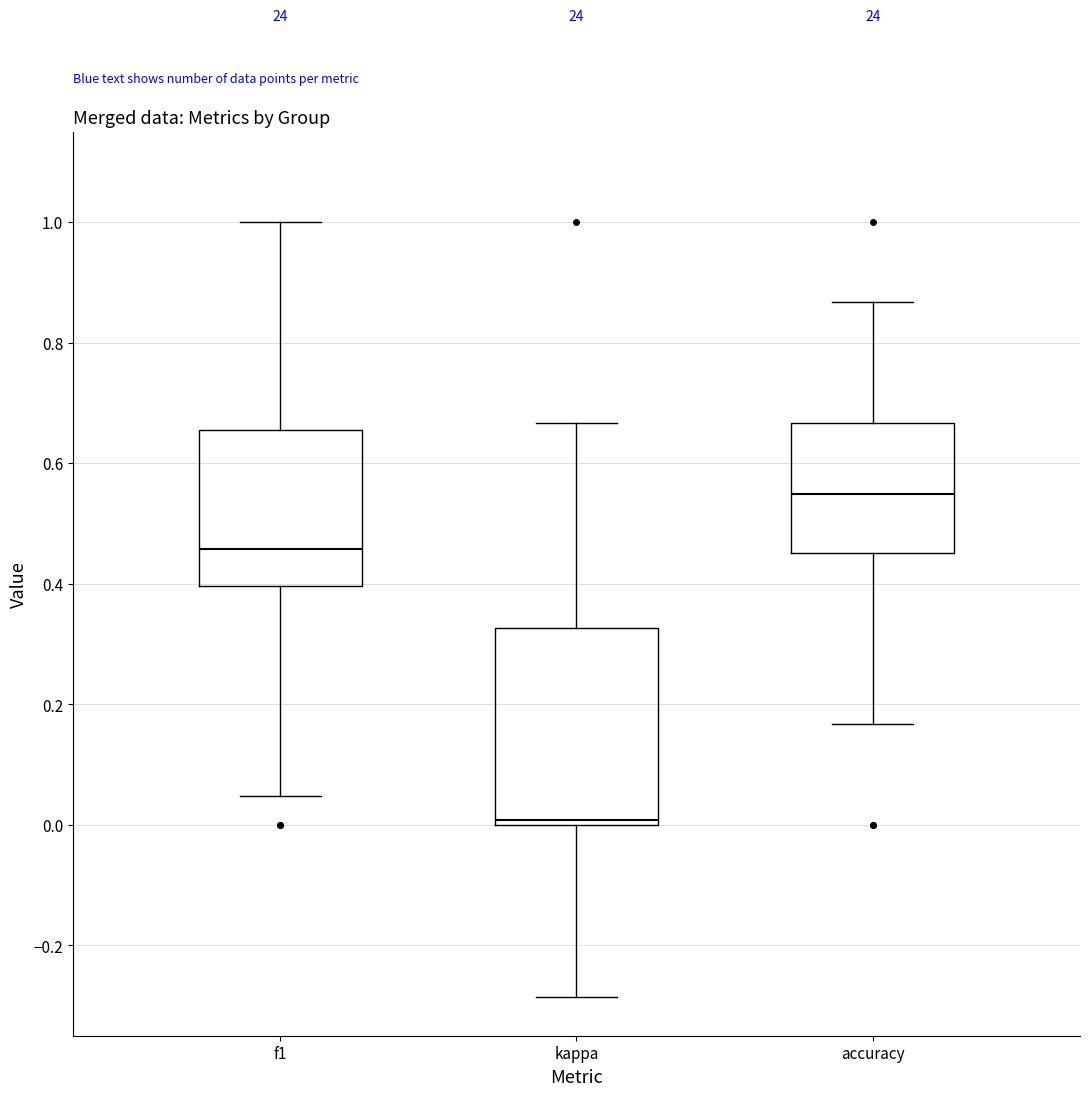

Reading left to right, read every box against the y-axis: the position of its median line, the range the box covers, and the ends of its whiskers. The values are not printed on the chart, so give them approximately, as read against the axis.

f1: median 0.46, box 0.40 to 0.66, whiskers 0.04 to 1.00
kappa: median 0.00 (just above the box's lower edge), box 0.00 to 0.32, whiskers -0.28 to 0.66
accuracy: median 0.54, box 0.46 to 0.66, whiskers 0.16 to 0.86